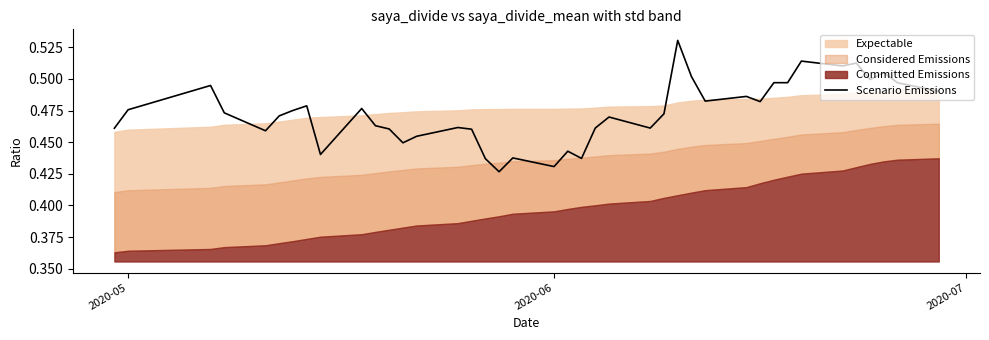

The chart shows a value of 0.2 at 10. True or false?

False